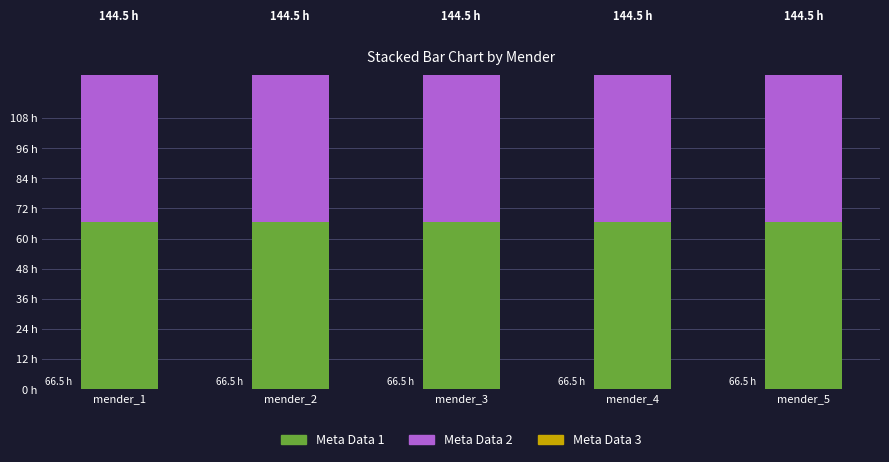

The Meta Data 1 series shows 98.0 at mender_2. True or false?

False